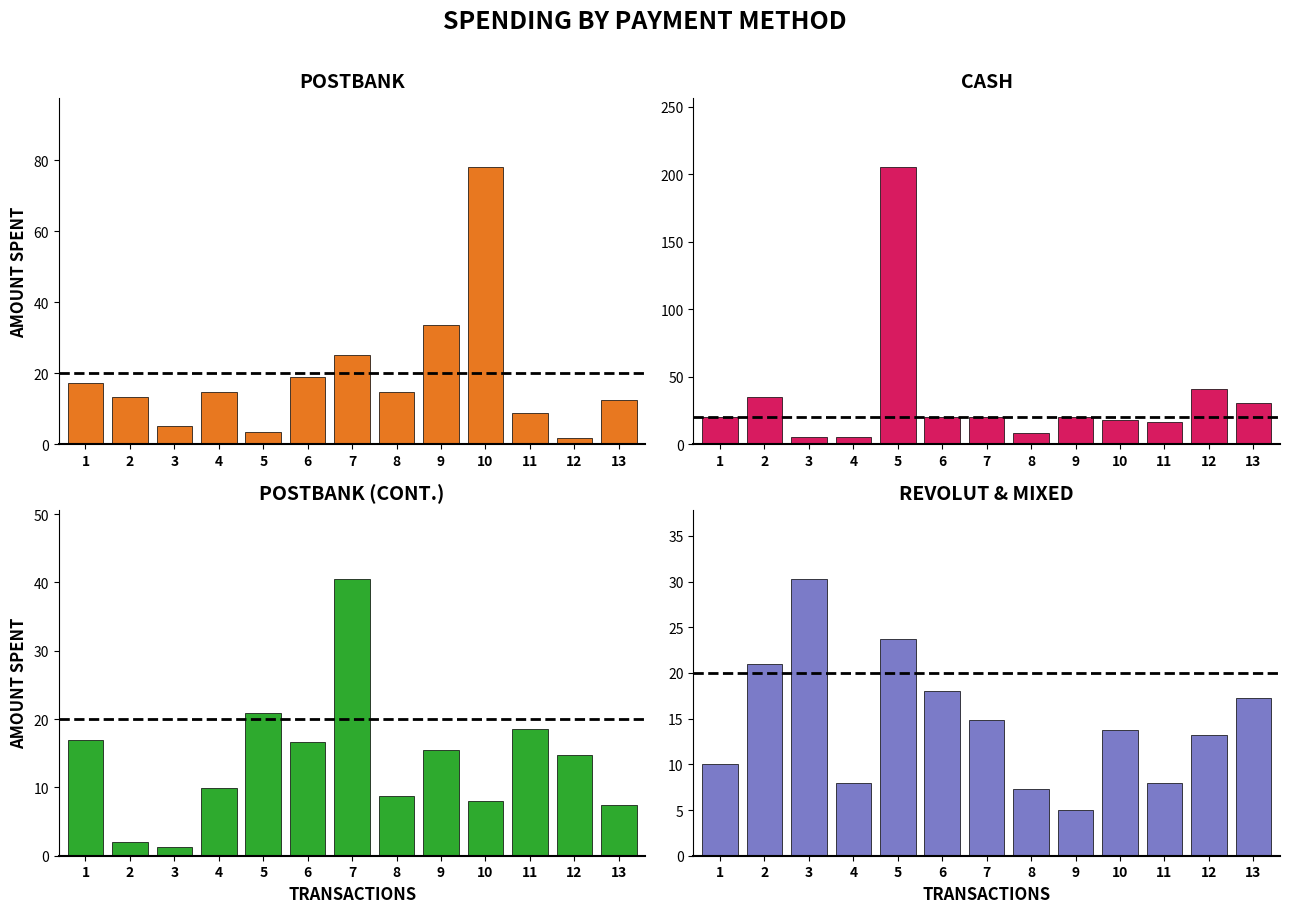

What is the value of the POSTBANK (CONT.) bar at the 9th from the left?

15.5